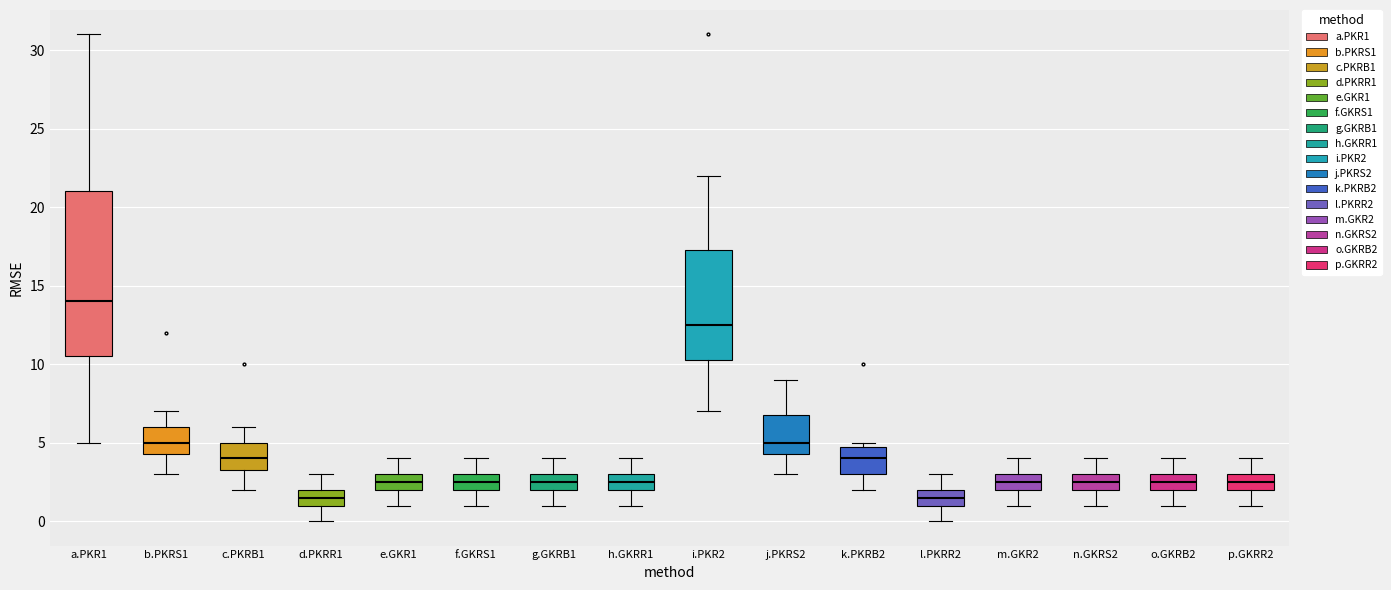

Reading left to right, read every box against the y-axis: the position of its median line, the range the box covers, and the ends of its whiskers. The values are not printed on the chart, so give them approximately, as read against the axis.

a.PKR1: median 14.0, box 10.5 to 21.0, whiskers 5.0 to 31.0
b.PKRS1: median 5.0, box 4.5 to 6.0, whiskers 3.0 to 7.0
c.PKRB1: median 4.0, box 3.5 to 5.0, whiskers 2.0 to 6.0
d.PKRR1: median 1.5, box 1.0 to 2.0, whiskers 0.0 to 3.0
e.GKR1: median 2.5, box 2.0 to 3.0, whiskers 1.0 to 4.0
f.GKRS1: median 2.5, box 2.0 to 3.0, whiskers 1.0 to 4.0
g.GKRB1: median 2.5, box 2.0 to 3.0, whiskers 1.0 to 4.0
h.GKRR1: median 2.5, box 2.0 to 3.0, whiskers 1.0 to 4.0
i.PKR2: median 12.5, box 10.5 to 17.5, whiskers 7.0 to 22.0
j.PKRS2: median 5.0, box 4.5 to 7.0, whiskers 3.0 to 9.0
k.PKRB2: median 4.0, box 3.0 to 5.0, whiskers 2.0 to 5.0 (just above the box's upper edge)
l.PKRR2: median 1.5, box 1.0 to 2.0, whiskers 0.0 to 3.0
m.GKR2: median 2.5, box 2.0 to 3.0, whiskers 1.0 to 4.0
n.GKRS2: median 2.5, box 2.0 to 3.0, whiskers 1.0 to 4.0
o.GKRB2: median 2.5, box 2.0 to 3.0, whiskers 1.0 to 4.0
p.GKRR2: median 2.5, box 2.0 to 3.0, whiskers 1.0 to 4.0